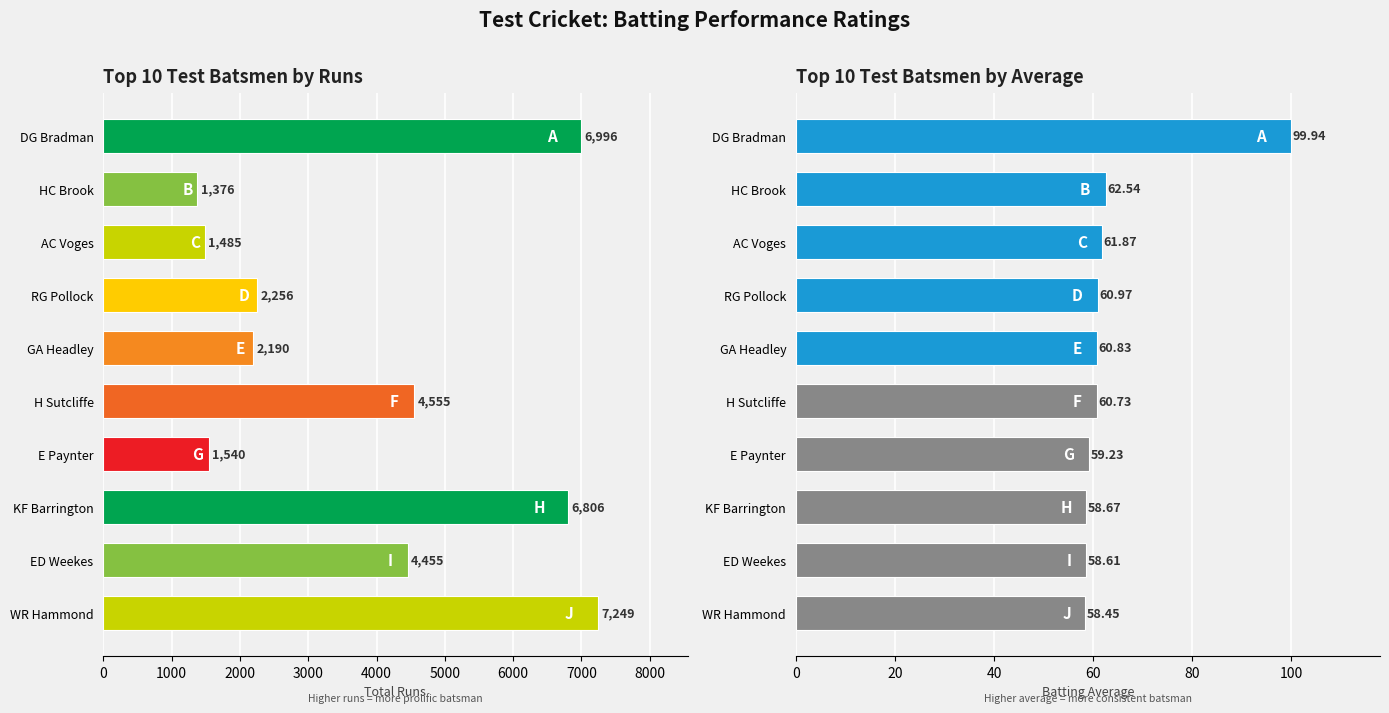

How many bars are there in each group?

2